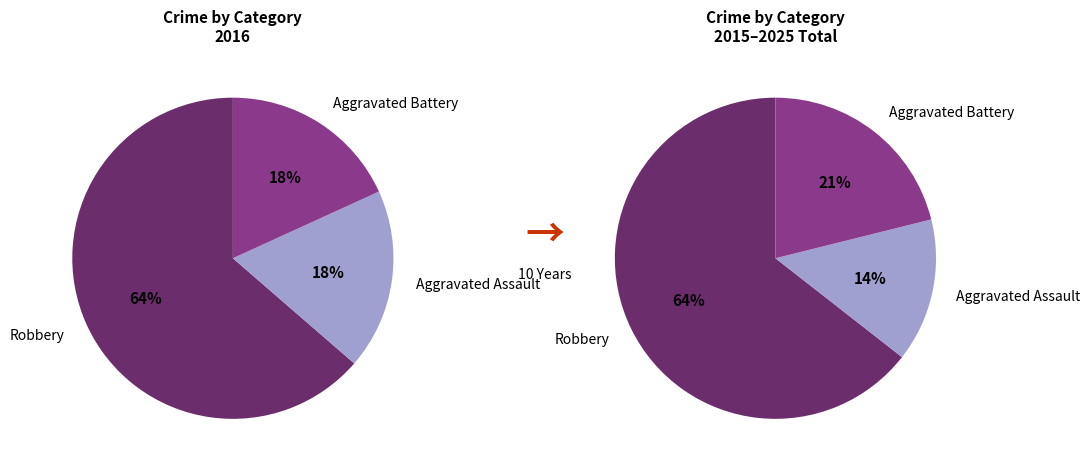

Which category has the smallest portion of the pie?

Aggravated Assault